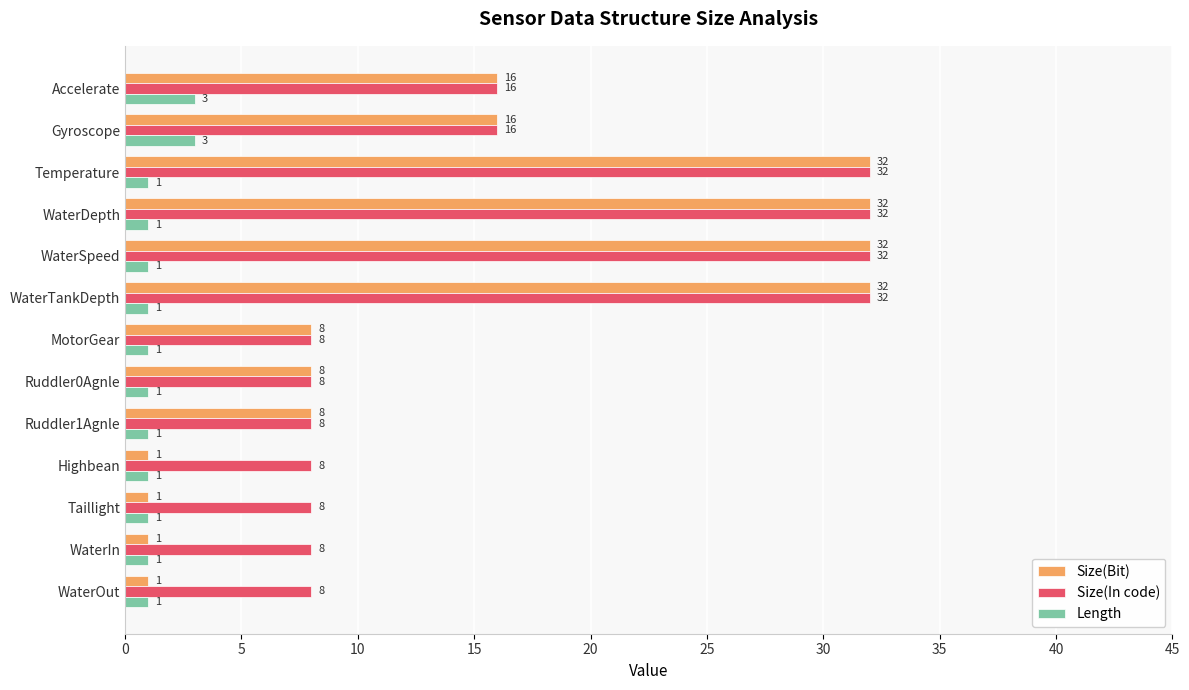

Count the number of categories in the chart.

13